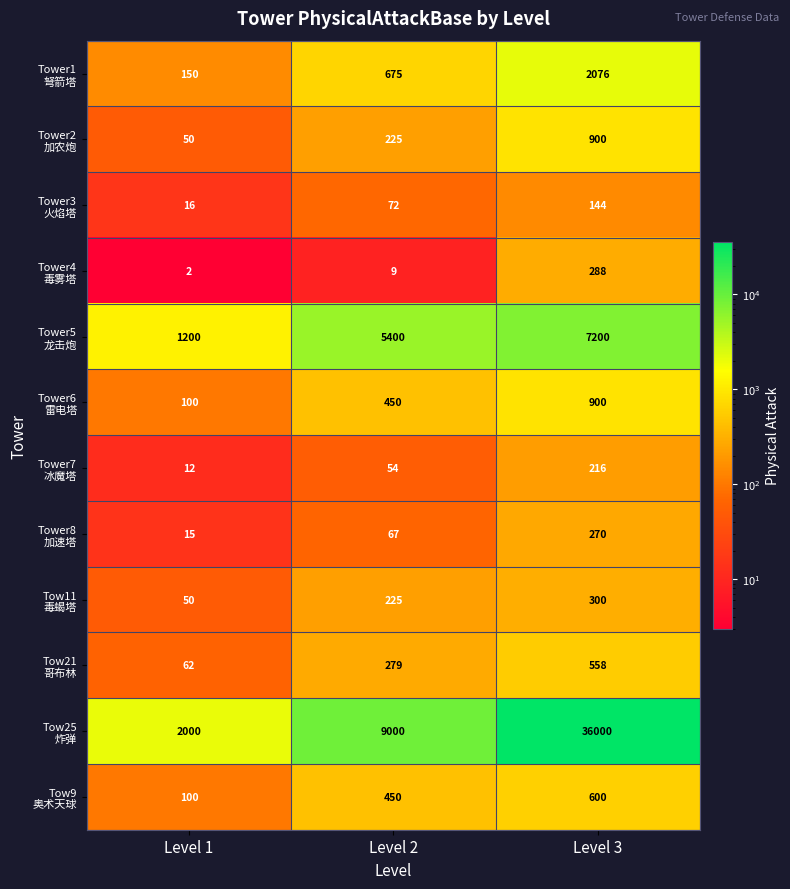

At which category is the sum across all series the highest?

Level 3